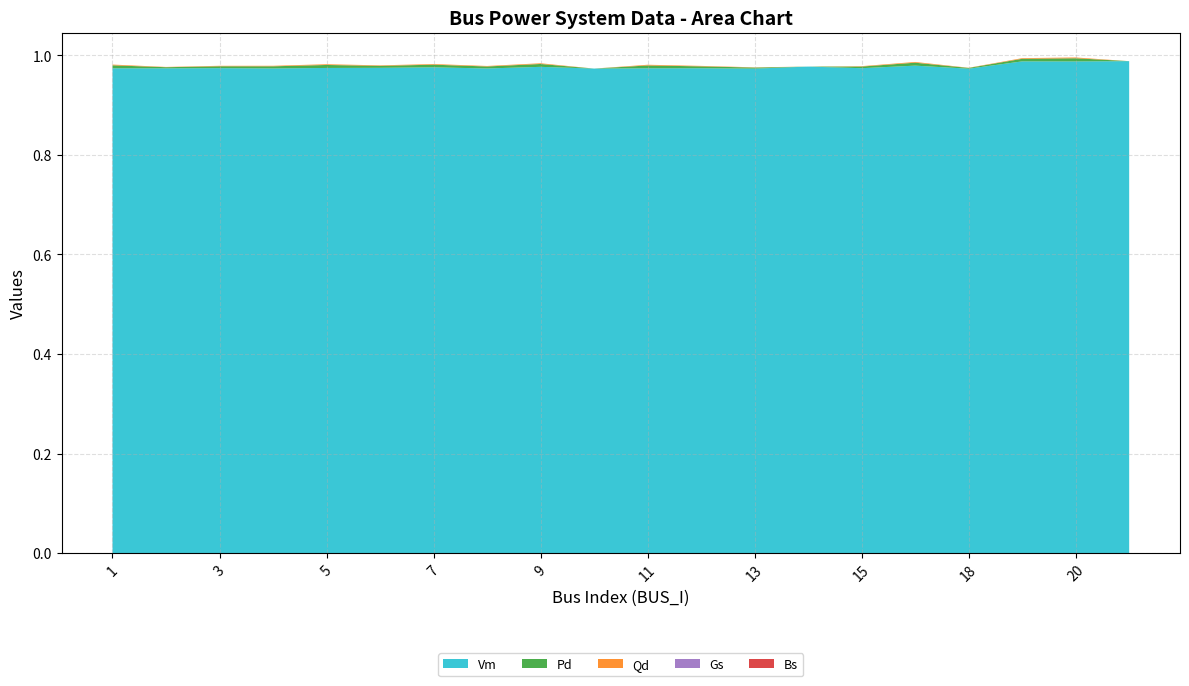

Reading left to right, transcribe all the data shown in this chart.

Vm: 1=1.0	2=1.0	3=1.0	4=1.0	5=1.0	6=1.0	7=1.0	8=1.0	9=1.0	10=1.0	11=1.0	12=1.0	13=1.0	14=1.0	15=1.0	16=1.0	18=1.0	19=1.0	20=1.0	21=1.0
Pd: 1=0.0	2=0.0	3=0.0	4=0.0	5=0.0	6=0.0	7=0.0	8=0.0	9=0.0	10=0.0	11=0.0	12=0.0	13=0.0	14=0.0	15=0.0	16=0.0	18=0.0	19=0.0	20=0.0	21=0.0
Qd: 1=0.0	2=0.0	3=0.0	4=0.0	5=0.0	6=0.0	7=0.0	8=0.0	9=0.0	10=0.0	11=0.0	12=0.0	13=0.0	14=0.0	15=0.0	16=0.0	18=0.0	19=0.0	20=0.0	21=0.0
Gs: 1=0.0	2=0.0	3=0.0	4=0.0	5=0.0	6=0.0	7=0.0	8=0.0	9=0.0	10=0.0	11=0.0	12=0.0	13=0.0	14=0.0	15=0.0	16=0.0	18=0.0	19=0.0	20=0.0	21=0.0
Bs: 1=0.0	2=0.0	3=0.0	4=0.0	5=0.0	6=0.0	7=0.0	8=0.0	9=0.0	10=0.0	11=0.0	12=0.0	13=0.0	14=0.0	15=0.0	16=0.0	18=0.0	19=0.0	20=0.0	21=0.0